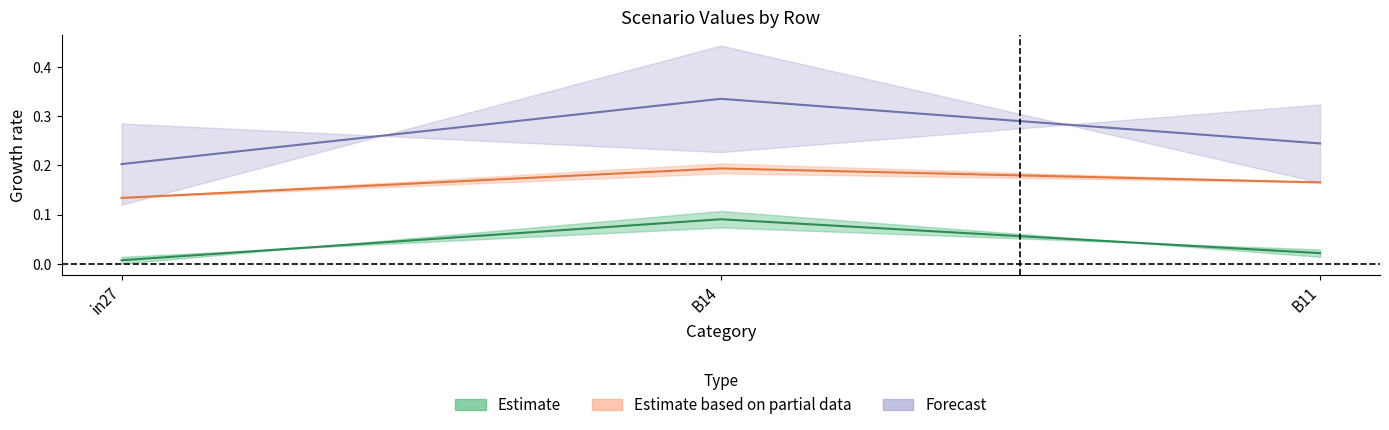

Is it true that job354_scenario0_675 equals 0.0 at B11?

False